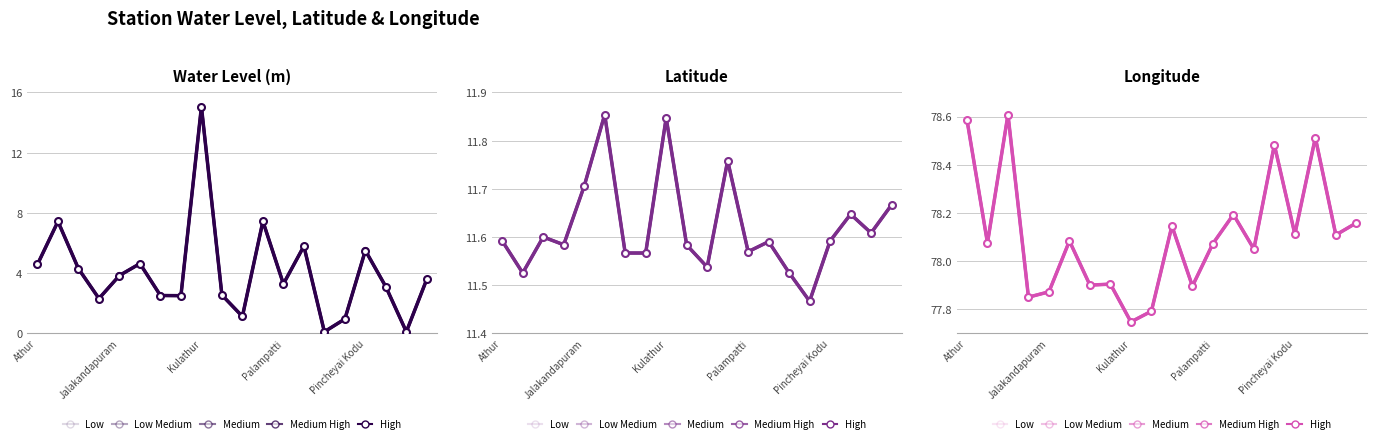

What is the minimum value shown in the chart?

0.1